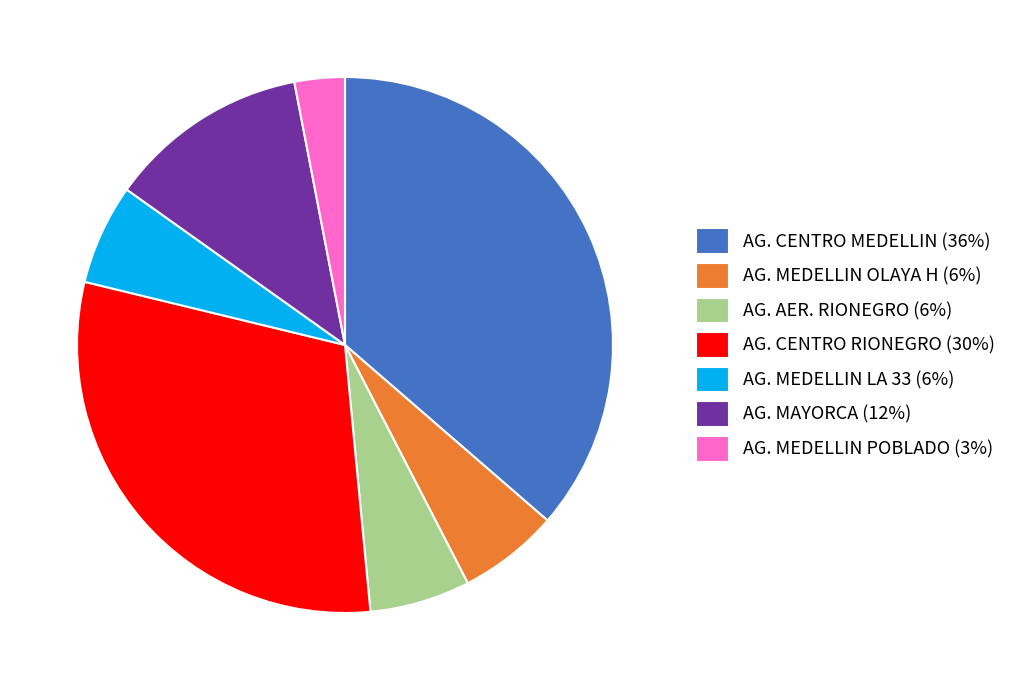

How many segments does this pie chart have?

7